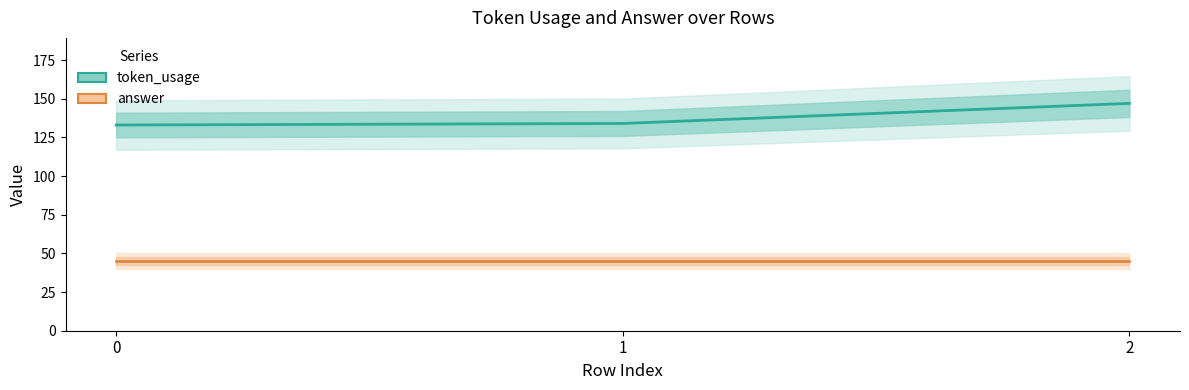

Rank the categories by token_usage value from lowest to highest.

0, 1, 2